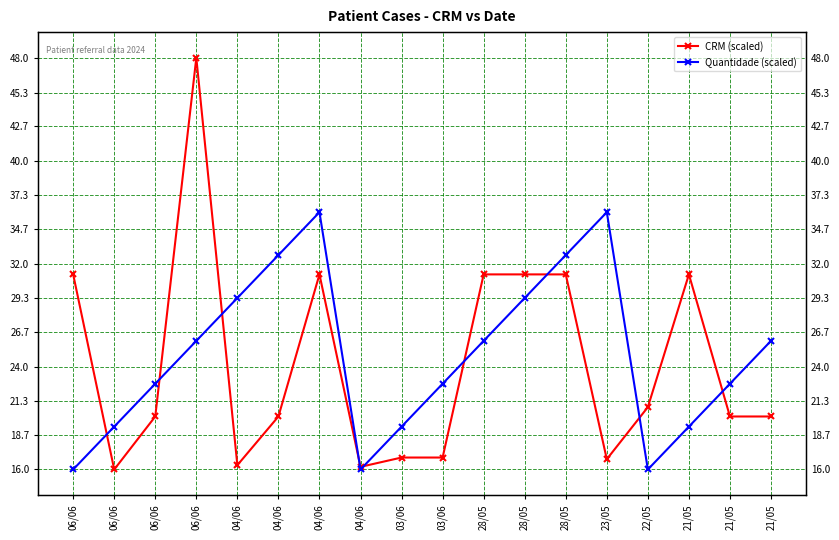

At how many categories does at least one series exceed 43?

1